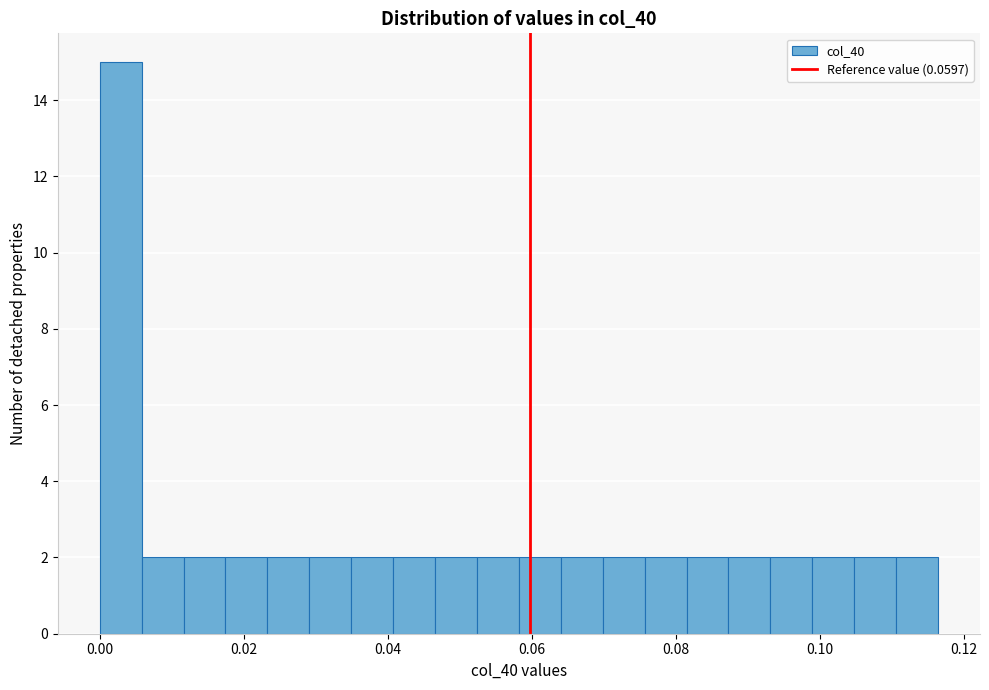

Around what value on the x-axis is the tallest bar? Give the approximate position of its centre, as read against the axis.

0.002